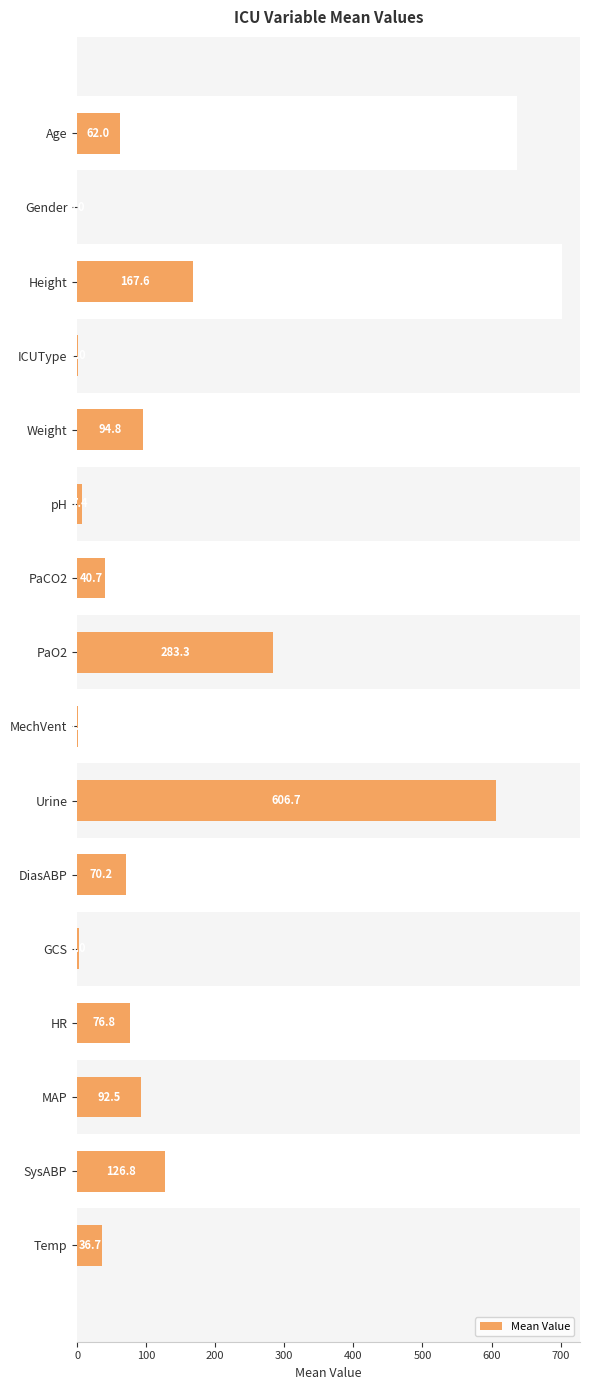

The value at DiasABP is 22.9. True or false?

False